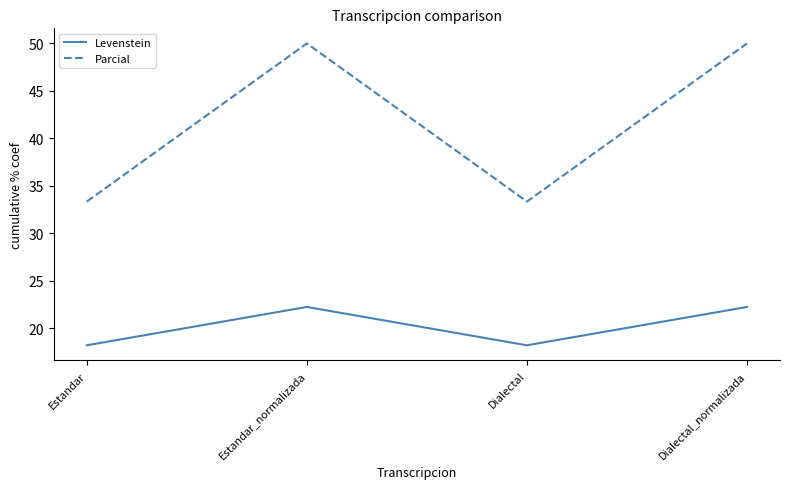

What are all the series names shown in the legend?

Levenstein, Parcial